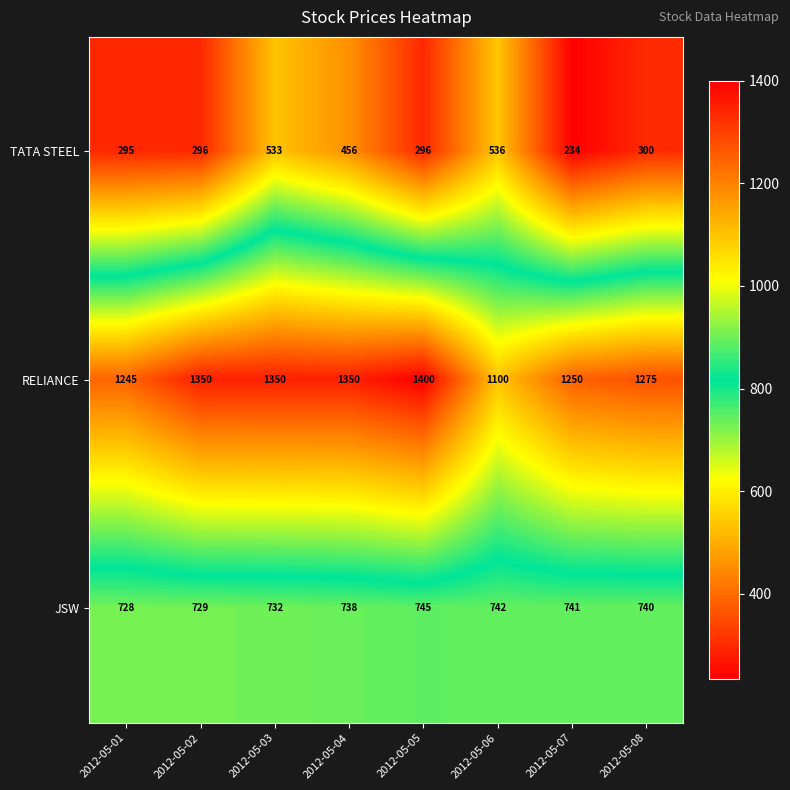

Rank the series by their average value, from lowest to highest.

TATA STEEL, JSW, RELIANCE